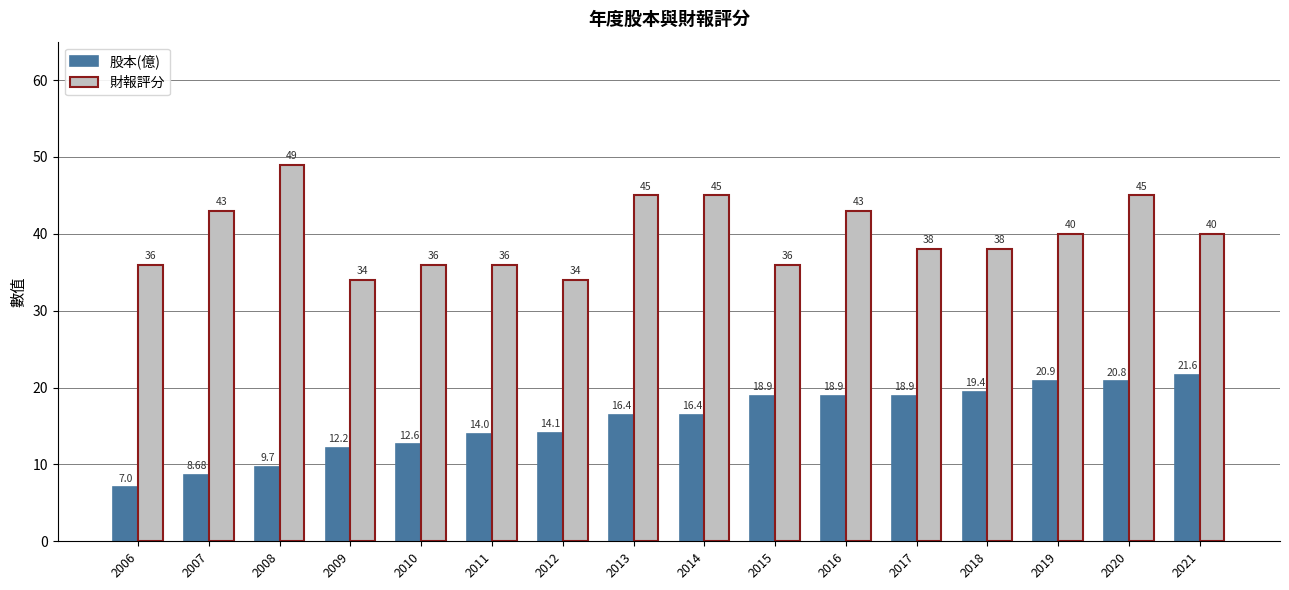

True or false: 股本(億) has a value of 5.5 at 2008.

False